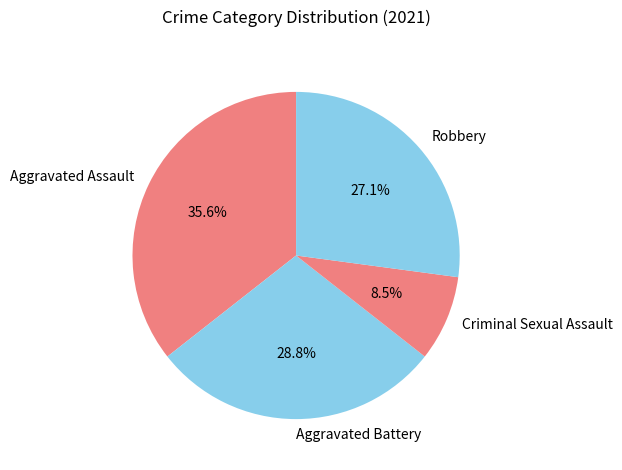

To the nearest percent, what is the difference between the Aggravated Assault and Aggravated Battery slice percentages?

7%